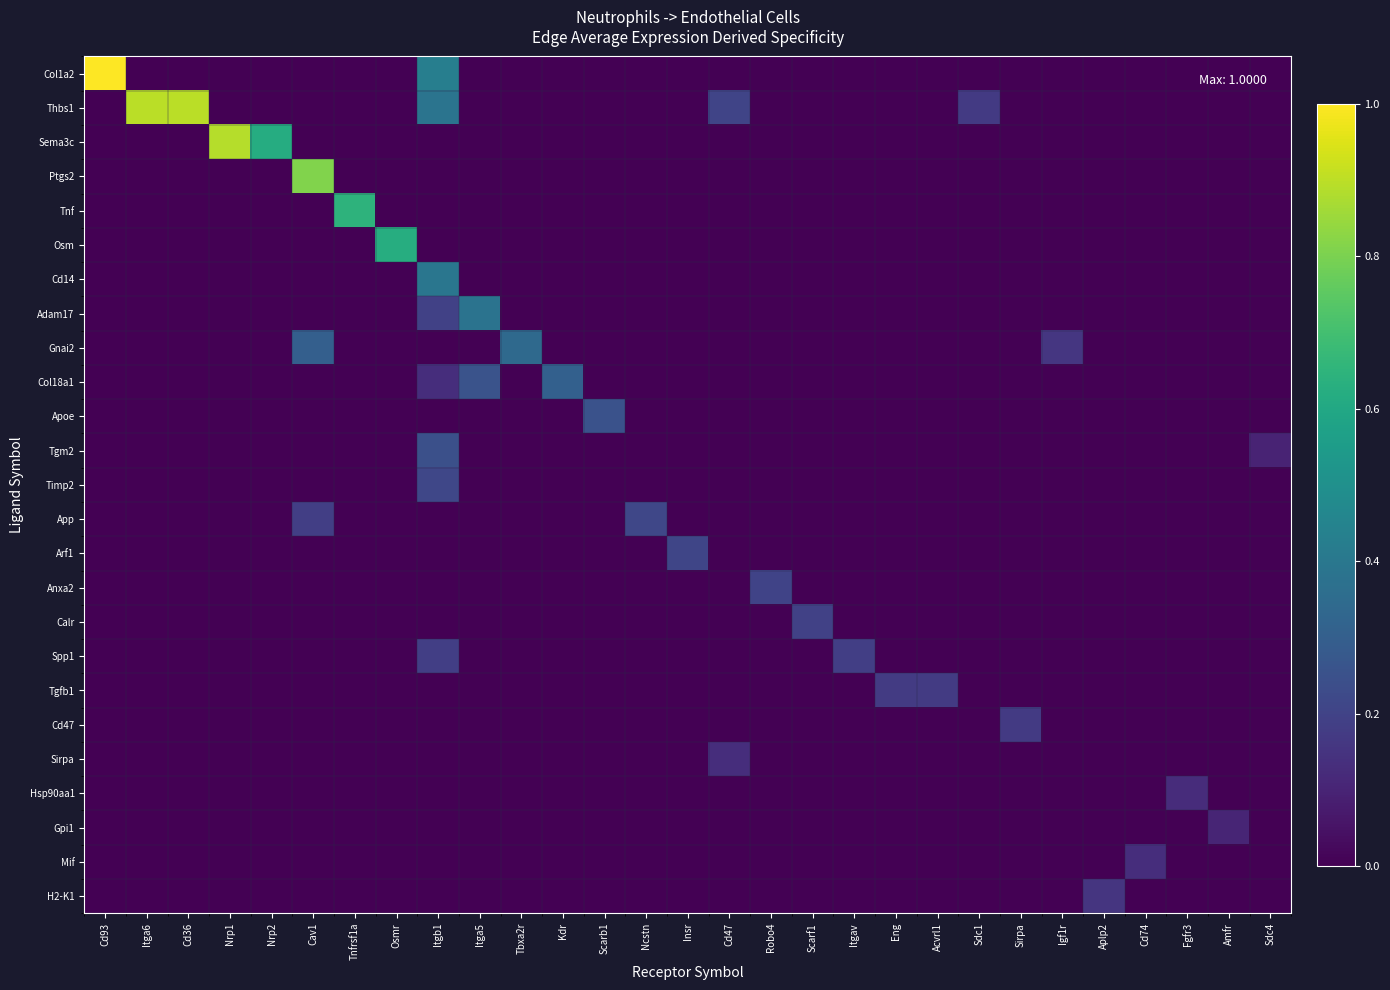

Reading right to left, list all the values displayed in this chart.

Col1a2: Sdc4=0.0	Amfr=0.0	Fgfr3=0.0	Cd74=0.0	Aplp2=0.0	Igf1r=0.0	Sirpa=0.0	Sdc1=0.0	Acvrl1=0.0	Eng=0.0	Itgav=0.0	Scarf1=0.0	Robo4=0.0	Cd47=0.0	Insr=0.0	Ncstn=0.0	Scarb1=0.0	Kdr=0.0	Tbxa2r=0.0	Itga5=0.0	Itgb1=0.4	Osmr=0.0	Tnfrsf1a=0.0	Cav1=0.0	Nrp2=0.0	Nrp1=0.0	Cd36=0.0	Itga6=0.0	Cd93=1.0
Thbs1: Sdc4=0.0	Amfr=0.0	Fgfr3=0.0	Cd74=0.0	Aplp2=0.0	Igf1r=0.0	Sirpa=0.0	Sdc1=0.2	Acvrl1=0.0	Eng=0.0	Itgav=0.0	Scarf1=0.0	Robo4=0.0	Cd47=0.2	Insr=0.0	Ncstn=0.0	Scarb1=0.0	Kdr=0.0	Tbxa2r=0.0	Itga5=0.0	Itgb1=0.4	Osmr=0.0	Tnfrsf1a=0.0	Cav1=0.0	Nrp2=0.0	Nrp1=0.0	Cd36=0.9	Itga6=0.9	Cd93=0.0
Sema3c: Sdc4=0.0	Amfr=0.0	Fgfr3=0.0	Cd74=0.0	Aplp2=0.0	Igf1r=0.0	Sirpa=0.0	Sdc1=0.0	Acvrl1=0.0	Eng=0.0	Itgav=0.0	Scarf1=0.0	Robo4=0.0	Cd47=0.0	Insr=0.0	Ncstn=0.0	Scarb1=0.0	Kdr=0.0	Tbxa2r=0.0	Itga5=0.0	Itgb1=0.0	Osmr=0.0	Tnfrsf1a=0.0	Cav1=0.0	Nrp2=0.6	Nrp1=0.9	Cd36=0.0	Itga6=0.0	Cd93=0.0
Ptgs2: Sdc4=0.0	Amfr=0.0	Fgfr3=0.0	Cd74=0.0	Aplp2=0.0	Igf1r=0.0	Sirpa=0.0	Sdc1=0.0	Acvrl1=0.0	Eng=0.0	Itgav=0.0	Scarf1=0.0	Robo4=0.0	Cd47=0.0	Insr=0.0	Ncstn=0.0	Scarb1=0.0	Kdr=0.0	Tbxa2r=0.0	Itga5=0.0	Itgb1=0.0	Osmr=0.0	Tnfrsf1a=0.0	Cav1=0.8	Nrp2=0.0	Nrp1=0.0	Cd36=0.0	Itga6=0.0	Cd93=0.0
Tnf: Sdc4=0.0	Amfr=0.0	Fgfr3=0.0	Cd74=0.0	Aplp2=0.0	Igf1r=0.0	Sirpa=0.0	Sdc1=0.0	Acvrl1=0.0	Eng=0.0	Itgav=0.0	Scarf1=0.0	Robo4=0.0	Cd47=0.0	Insr=0.0	Ncstn=0.0	Scarb1=0.0	Kdr=0.0	Tbxa2r=0.0	Itga5=0.0	Itgb1=0.0	Osmr=0.0	Tnfrsf1a=0.6	Cav1=0.0	Nrp2=0.0	Nrp1=0.0	Cd36=0.0	Itga6=0.0	Cd93=0.0
Osm: Sdc4=0.0	Amfr=0.0	Fgfr3=0.0	Cd74=0.0	Aplp2=0.0	Igf1r=0.0	Sirpa=0.0	Sdc1=0.0	Acvrl1=0.0	Eng=0.0	Itgav=0.0	Scarf1=0.0	Robo4=0.0	Cd47=0.0	Insr=0.0	Ncstn=0.0	Scarb1=0.0	Kdr=0.0	Tbxa2r=0.0	Itga5=0.0	Itgb1=0.0	Osmr=0.6	Tnfrsf1a=0.0	Cav1=0.0	Nrp2=0.0	Nrp1=0.0	Cd36=0.0	Itga6=0.0	Cd93=0.0
Cd14: Sdc4=0.0	Amfr=0.0	Fgfr3=0.0	Cd74=0.0	Aplp2=0.0	Igf1r=0.0	Sirpa=0.0	Sdc1=0.0	Acvrl1=0.0	Eng=0.0	Itgav=0.0	Scarf1=0.0	Robo4=0.0	Cd47=0.0	Insr=0.0	Ncstn=0.0	Scarb1=0.0	Kdr=0.0	Tbxa2r=0.0	Itga5=0.0	Itgb1=0.4	Osmr=0.0	Tnfrsf1a=0.0	Cav1=0.0	Nrp2=0.0	Nrp1=0.0	Cd36=0.0	Itga6=0.0	Cd93=0.0
Adam17: Sdc4=0.0	Amfr=0.0	Fgfr3=0.0	Cd74=0.0	Aplp2=0.0	Igf1r=0.0	Sirpa=0.0	Sdc1=0.0	Acvrl1=0.0	Eng=0.0	Itgav=0.0	Scarf1=0.0	Robo4=0.0	Cd47=0.0	Insr=0.0	Ncstn=0.0	Scarb1=0.0	Kdr=0.0	Tbxa2r=0.0	Itga5=0.4	Itgb1=0.2	Osmr=0.0	Tnfrsf1a=0.0	Cav1=0.0	Nrp2=0.0	Nrp1=0.0	Cd36=0.0	Itga6=0.0	Cd93=0.0
Gnai2: Sdc4=0.0	Amfr=0.0	Fgfr3=0.0	Cd74=0.0	Aplp2=0.0	Igf1r=0.2	Sirpa=0.0	Sdc1=0.0	Acvrl1=0.0	Eng=0.0	Itgav=0.0	Scarf1=0.0	Robo4=0.0	Cd47=0.0	Insr=0.0	Ncstn=0.0	Scarb1=0.0	Kdr=0.0	Tbxa2r=0.3	Itga5=0.0	Itgb1=0.0	Osmr=0.0	Tnfrsf1a=0.0	Cav1=0.3	Nrp2=0.0	Nrp1=0.0	Cd36=0.0	Itga6=0.0	Cd93=0.0
Col18a1: Sdc4=0.0	Amfr=0.0	Fgfr3=0.0	Cd74=0.0	Aplp2=0.0	Igf1r=0.0	Sirpa=0.0	Sdc1=0.0	Acvrl1=0.0	Eng=0.0	Itgav=0.0	Scarf1=0.0	Robo4=0.0	Cd47=0.0	Insr=0.0	Ncstn=0.0	Scarb1=0.0	Kdr=0.3	Tbxa2r=0.0	Itga5=0.3	Itgb1=0.1	Osmr=0.0	Tnfrsf1a=0.0	Cav1=0.0	Nrp2=0.0	Nrp1=0.0	Cd36=0.0	Itga6=0.0	Cd93=0.0
Apoe: Sdc4=0.0	Amfr=0.0	Fgfr3=0.0	Cd74=0.0	Aplp2=0.0	Igf1r=0.0	Sirpa=0.0	Sdc1=0.0	Acvrl1=0.0	Eng=0.0	Itgav=0.0	Scarf1=0.0	Robo4=0.0	Cd47=0.0	Insr=0.0	Ncstn=0.0	Scarb1=0.3	Kdr=0.0	Tbxa2r=0.0	Itga5=0.0	Itgb1=0.0	Osmr=0.0	Tnfrsf1a=0.0	Cav1=0.0	Nrp2=0.0	Nrp1=0.0	Cd36=0.0	Itga6=0.0	Cd93=0.0
Tgm2: Sdc4=0.1	Amfr=0.0	Fgfr3=0.0	Cd74=0.0	Aplp2=0.0	Igf1r=0.0	Sirpa=0.0	Sdc1=0.0	Acvrl1=0.0	Eng=0.0	Itgav=0.0	Scarf1=0.0	Robo4=0.0	Cd47=0.0	Insr=0.0	Ncstn=0.0	Scarb1=0.0	Kdr=0.0	Tbxa2r=0.0	Itga5=0.0	Itgb1=0.2	Osmr=0.0	Tnfrsf1a=0.0	Cav1=0.0	Nrp2=0.0	Nrp1=0.0	Cd36=0.0	Itga6=0.0	Cd93=0.0
Timp2: Sdc4=0.0	Amfr=0.0	Fgfr3=0.0	Cd74=0.0	Aplp2=0.0	Igf1r=0.0	Sirpa=0.0	Sdc1=0.0	Acvrl1=0.0	Eng=0.0	Itgav=0.0	Scarf1=0.0	Robo4=0.0	Cd47=0.0	Insr=0.0	Ncstn=0.0	Scarb1=0.0	Kdr=0.0	Tbxa2r=0.0	Itga5=0.0	Itgb1=0.2	Osmr=0.0	Tnfrsf1a=0.0	Cav1=0.0	Nrp2=0.0	Nrp1=0.0	Cd36=0.0	Itga6=0.0	Cd93=0.0
App: Sdc4=0.0	Amfr=0.0	Fgfr3=0.0	Cd74=0.0	Aplp2=0.0	Igf1r=0.0	Sirpa=0.0	Sdc1=0.0	Acvrl1=0.0	Eng=0.0	Itgav=0.0	Scarf1=0.0	Robo4=0.0	Cd47=0.0	Insr=0.0	Ncstn=0.2	Scarb1=0.0	Kdr=0.0	Tbxa2r=0.0	Itga5=0.0	Itgb1=0.0	Osmr=0.0	Tnfrsf1a=0.0	Cav1=0.2	Nrp2=0.0	Nrp1=0.0	Cd36=0.0	Itga6=0.0	Cd93=0.0
Arf1: Sdc4=0.0	Amfr=0.0	Fgfr3=0.0	Cd74=0.0	Aplp2=0.0	Igf1r=0.0	Sirpa=0.0	Sdc1=0.0	Acvrl1=0.0	Eng=0.0	Itgav=0.0	Scarf1=0.0	Robo4=0.0	Cd47=0.0	Insr=0.2	Ncstn=0.0	Scarb1=0.0	Kdr=0.0	Tbxa2r=0.0	Itga5=0.0	Itgb1=0.0	Osmr=0.0	Tnfrsf1a=0.0	Cav1=0.0	Nrp2=0.0	Nrp1=0.0	Cd36=0.0	Itga6=0.0	Cd93=0.0
Anxa2: Sdc4=0.0	Amfr=0.0	Fgfr3=0.0	Cd74=0.0	Aplp2=0.0	Igf1r=0.0	Sirpa=0.0	Sdc1=0.0	Acvrl1=0.0	Eng=0.0	Itgav=0.0	Scarf1=0.0	Robo4=0.2	Cd47=0.0	Insr=0.0	Ncstn=0.0	Scarb1=0.0	Kdr=0.0	Tbxa2r=0.0	Itga5=0.0	Itgb1=0.0	Osmr=0.0	Tnfrsf1a=0.0	Cav1=0.0	Nrp2=0.0	Nrp1=0.0	Cd36=0.0	Itga6=0.0	Cd93=0.0
Calr: Sdc4=0.0	Amfr=0.0	Fgfr3=0.0	Cd74=0.0	Aplp2=0.0	Igf1r=0.0	Sirpa=0.0	Sdc1=0.0	Acvrl1=0.0	Eng=0.0	Itgav=0.0	Scarf1=0.2	Robo4=0.0	Cd47=0.0	Insr=0.0	Ncstn=0.0	Scarb1=0.0	Kdr=0.0	Tbxa2r=0.0	Itga5=0.0	Itgb1=0.0	Osmr=0.0	Tnfrsf1a=0.0	Cav1=0.0	Nrp2=0.0	Nrp1=0.0	Cd36=0.0	Itga6=0.0	Cd93=0.0
Spp1: Sdc4=0.0	Amfr=0.0	Fgfr3=0.0	Cd74=0.0	Aplp2=0.0	Igf1r=0.0	Sirpa=0.0	Sdc1=0.0	Acvrl1=0.0	Eng=0.0	Itgav=0.2	Scarf1=0.0	Robo4=0.0	Cd47=0.0	Insr=0.0	Ncstn=0.0	Scarb1=0.0	Kdr=0.0	Tbxa2r=0.0	Itga5=0.0	Itgb1=0.2	Osmr=0.0	Tnfrsf1a=0.0	Cav1=0.0	Nrp2=0.0	Nrp1=0.0	Cd36=0.0	Itga6=0.0	Cd93=0.0
Tgfb1: Sdc4=0.0	Amfr=0.0	Fgfr3=0.0	Cd74=0.0	Aplp2=0.0	Igf1r=0.0	Sirpa=0.0	Sdc1=0.0	Acvrl1=0.2	Eng=0.2	Itgav=0.0	Scarf1=0.0	Robo4=0.0	Cd47=0.0	Insr=0.0	Ncstn=0.0	Scarb1=0.0	Kdr=0.0	Tbxa2r=0.0	Itga5=0.0	Itgb1=0.0	Osmr=0.0	Tnfrsf1a=0.0	Cav1=0.0	Nrp2=0.0	Nrp1=0.0	Cd36=0.0	Itga6=0.0	Cd93=0.0
Cd47: Sdc4=0.0	Amfr=0.0	Fgfr3=0.0	Cd74=0.0	Aplp2=0.0	Igf1r=0.0	Sirpa=0.2	Sdc1=0.0	Acvrl1=0.0	Eng=0.0	Itgav=0.0	Scarf1=0.0	Robo4=0.0	Cd47=0.0	Insr=0.0	Ncstn=0.0	Scarb1=0.0	Kdr=0.0	Tbxa2r=0.0	Itga5=0.0	Itgb1=0.0	Osmr=0.0	Tnfrsf1a=0.0	Cav1=0.0	Nrp2=0.0	Nrp1=0.0	Cd36=0.0	Itga6=0.0	Cd93=0.0
Sirpa: Sdc4=0.0	Amfr=0.0	Fgfr3=0.0	Cd74=0.0	Aplp2=0.0	Igf1r=0.0	Sirpa=0.0	Sdc1=0.0	Acvrl1=0.0	Eng=0.0	Itgav=0.0	Scarf1=0.0	Robo4=0.0	Cd47=0.1	Insr=0.0	Ncstn=0.0	Scarb1=0.0	Kdr=0.0	Tbxa2r=0.0	Itga5=0.0	Itgb1=0.0	Osmr=0.0	Tnfrsf1a=0.0	Cav1=0.0	Nrp2=0.0	Nrp1=0.0	Cd36=0.0	Itga6=0.0	Cd93=0.0
Hsp90aa1: Sdc4=0.0	Amfr=0.0	Fgfr3=0.1	Cd74=0.0	Aplp2=0.0	Igf1r=0.0	Sirpa=0.0	Sdc1=0.0	Acvrl1=0.0	Eng=0.0	Itgav=0.0	Scarf1=0.0	Robo4=0.0	Cd47=0.0	Insr=0.0	Ncstn=0.0	Scarb1=0.0	Kdr=0.0	Tbxa2r=0.0	Itga5=0.0	Itgb1=0.0	Osmr=0.0	Tnfrsf1a=0.0	Cav1=0.0	Nrp2=0.0	Nrp1=0.0	Cd36=0.0	Itga6=0.0	Cd93=0.0
Gpi1: Sdc4=0.0	Amfr=0.1	Fgfr3=0.0	Cd74=0.0	Aplp2=0.0	Igf1r=0.0	Sirpa=0.0	Sdc1=0.0	Acvrl1=0.0	Eng=0.0	Itgav=0.0	Scarf1=0.0	Robo4=0.0	Cd47=0.0	Insr=0.0	Ncstn=0.0	Scarb1=0.0	Kdr=0.0	Tbxa2r=0.0	Itga5=0.0	Itgb1=0.0	Osmr=0.0	Tnfrsf1a=0.0	Cav1=0.0	Nrp2=0.0	Nrp1=0.0	Cd36=0.0	Itga6=0.0	Cd93=0.0
Mif: Sdc4=0.0	Amfr=0.0	Fgfr3=0.0	Cd74=0.1	Aplp2=0.0	Igf1r=0.0	Sirpa=0.0	Sdc1=0.0	Acvrl1=0.0	Eng=0.0	Itgav=0.0	Scarf1=0.0	Robo4=0.0	Cd47=0.0	Insr=0.0	Ncstn=0.0	Scarb1=0.0	Kdr=0.0	Tbxa2r=0.0	Itga5=0.0	Itgb1=0.0	Osmr=0.0	Tnfrsf1a=0.0	Cav1=0.0	Nrp2=0.0	Nrp1=0.0	Cd36=0.0	Itga6=0.0	Cd93=0.0
H2-K1: Sdc4=0.0	Amfr=0.0	Fgfr3=0.0	Cd74=0.0	Aplp2=0.2	Igf1r=0.0	Sirpa=0.0	Sdc1=0.0	Acvrl1=0.0	Eng=0.0	Itgav=0.0	Scarf1=0.0	Robo4=0.0	Cd47=0.0	Insr=0.0	Ncstn=0.0	Scarb1=0.0	Kdr=0.0	Tbxa2r=0.0	Itga5=0.0	Itgb1=0.0	Osmr=0.0	Tnfrsf1a=0.0	Cav1=0.0	Nrp2=0.0	Nrp1=0.0	Cd36=0.0	Itga6=0.0	Cd93=0.0